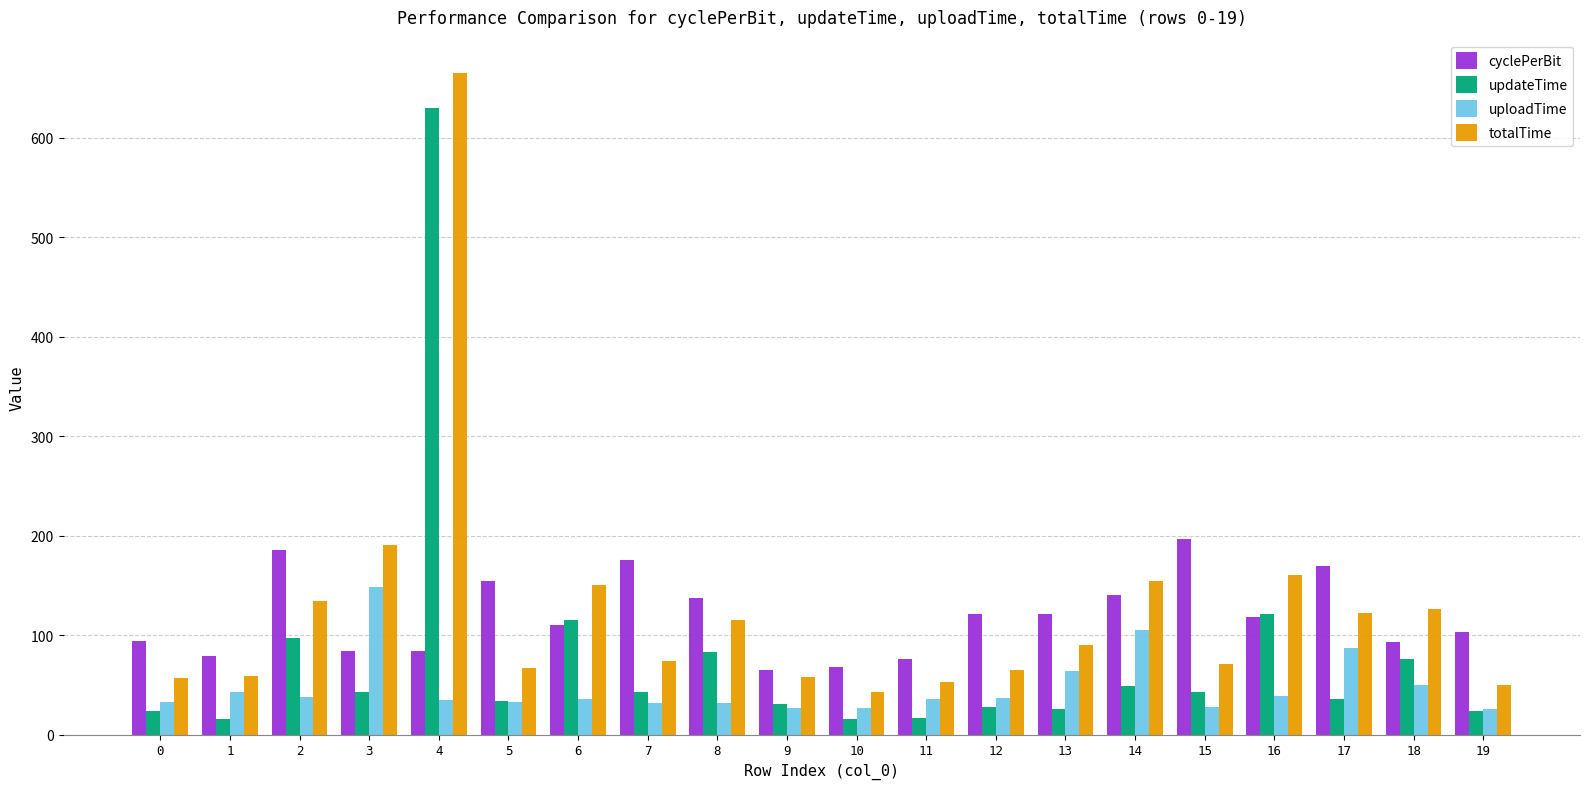

What is the value of the totalTime bar at the 6th from the left?

66.7